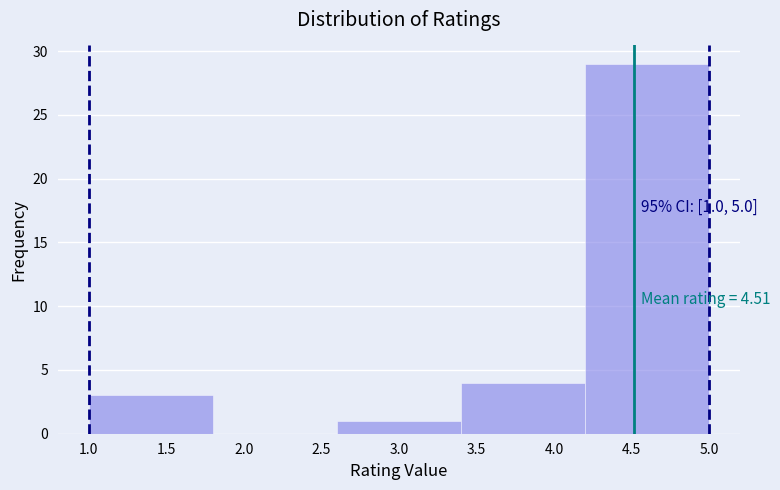

Which range on the x-axis has the tallest bar?

4.2 to 5.0